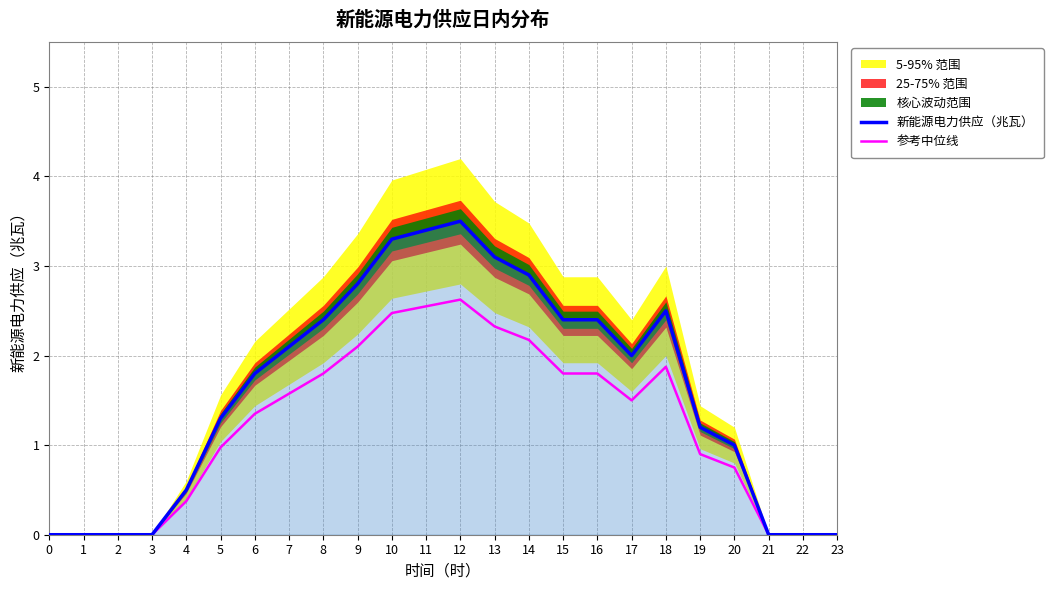

Reading left to right, list all the values displayed in this chart.

新能源电力供应（兆瓦）: 0=0.0	1=0.0	2=0.0	3=0.0	4=0.5	5=1.3	6=1.8	7=2.1	8=2.4	9=2.8	10=3.3	11=3.4	12=3.5	13=3.1	14=2.9	15=2.4	16=2.4	17=2.0	18=2.5	19=1.2	20=1.0	21=0.0	22=0.0	23=0.0
参考中位线: 0=0.0	1=0.0	2=0.0	3=0.0	4=0.4	5=1.0	6=1.4	7=1.6	8=1.8	9=2.1	10=2.5	11=2.5	12=2.6	13=2.3	14=2.2	15=1.8	16=1.8	17=1.5	18=1.9	19=0.9	20=0.8	21=0.0	22=0.0	23=0.0